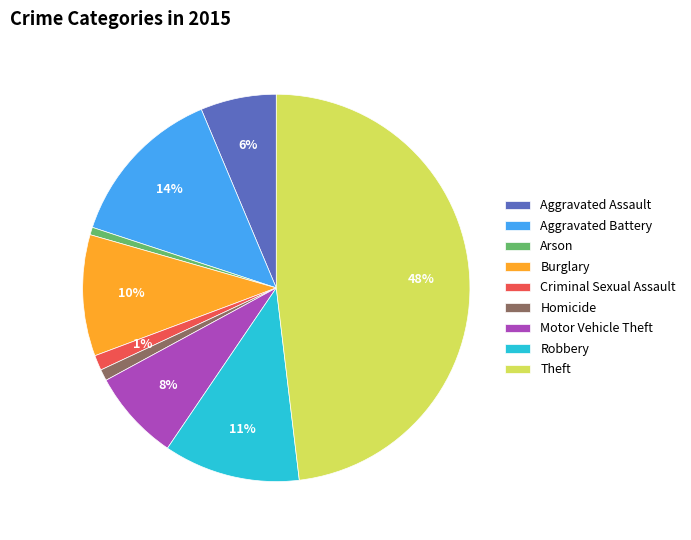

The Homicide slice represents 1% of the pie. True or false?

True